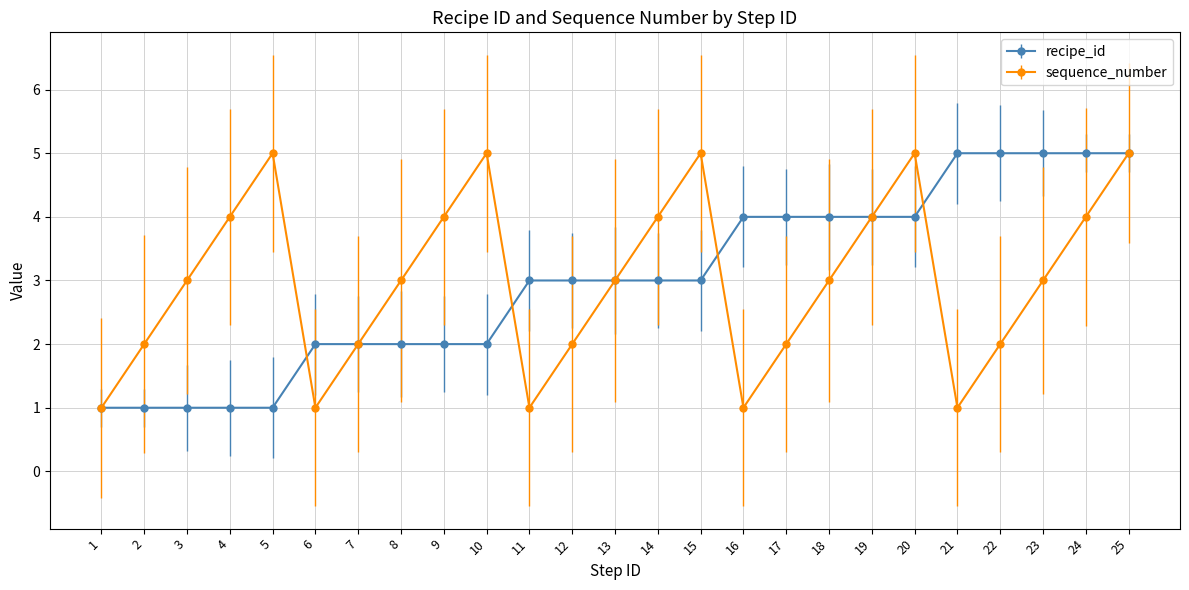

Which series changed the most between 5 and 24?

recipe_id